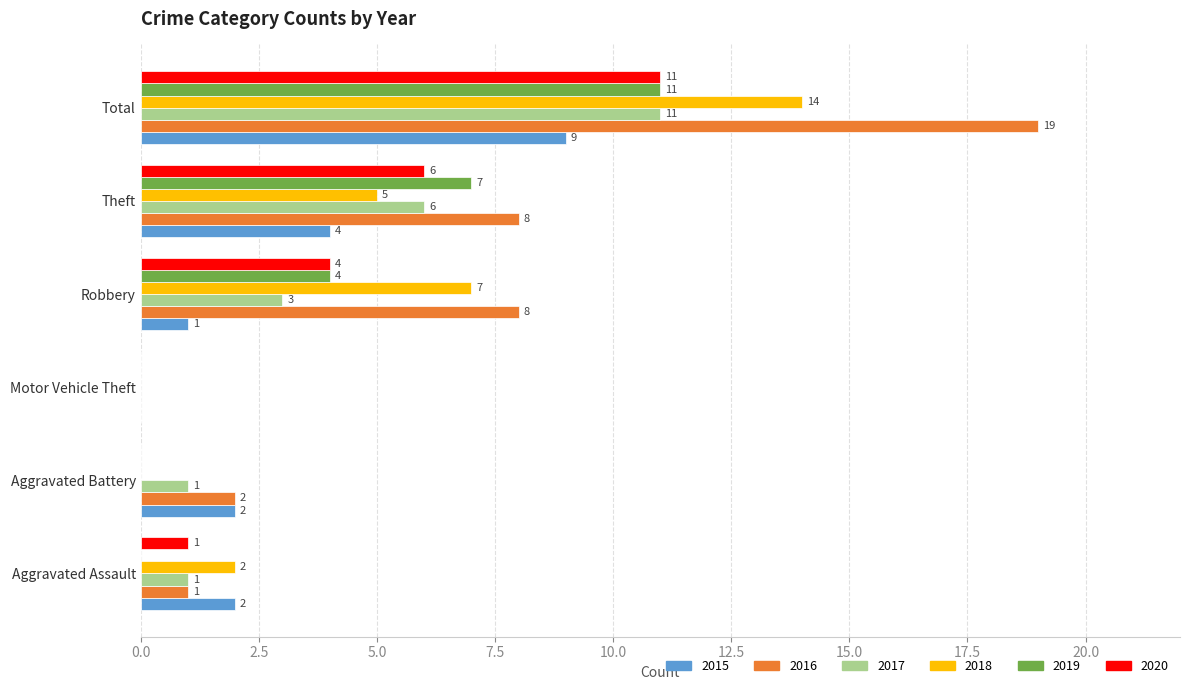

What is the sum of all 2020 values?

22